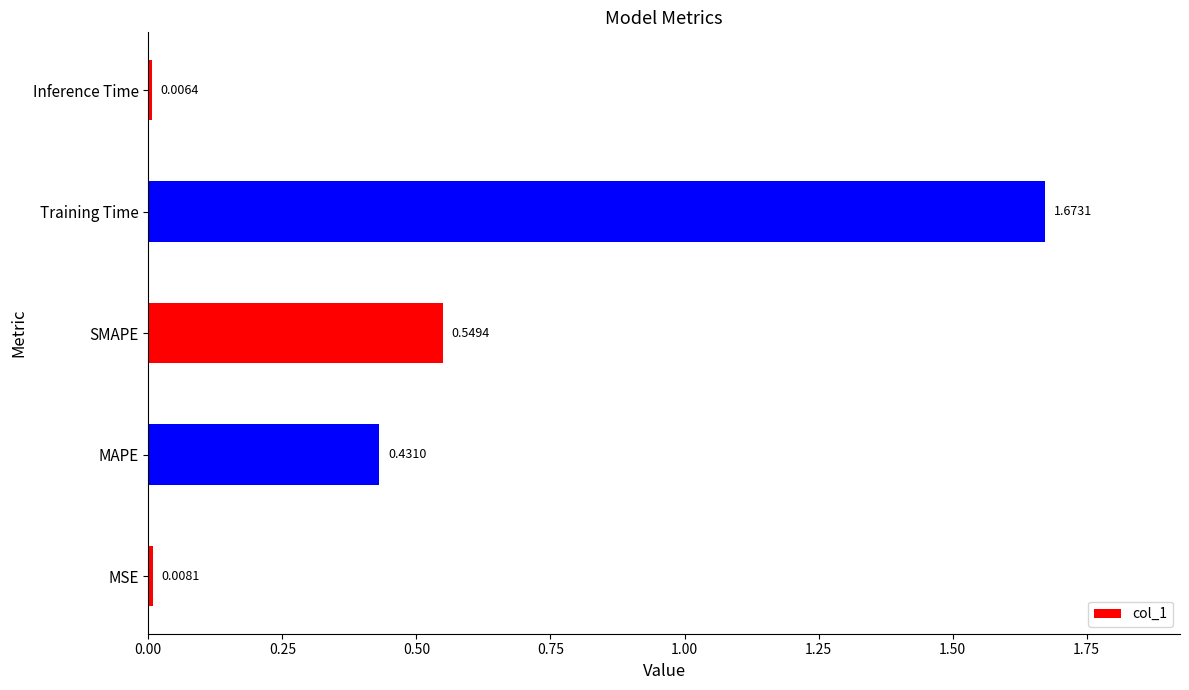

Rank the categories by value from lowest to highest.

Inference Time, MSE, MAPE, SMAPE, Training Time